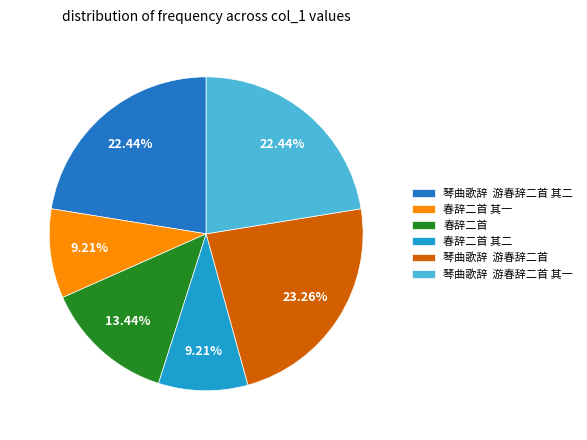

Which category has the biggest portion of the pie?

琴曲歌辞 游春辞二首